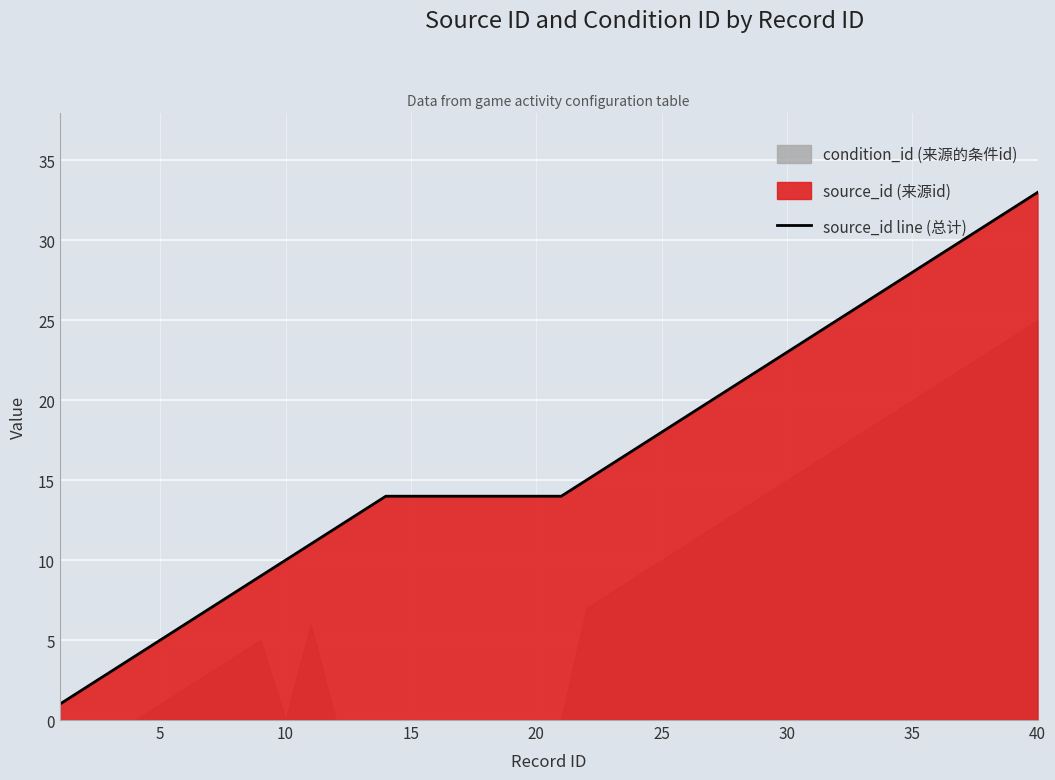

True or false: source_id line (总计) has a value of 51 at 40.

False